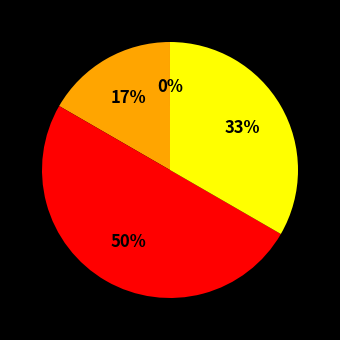

To the nearest percent, what is the difference between the largest and smallest slice percentages?

50%